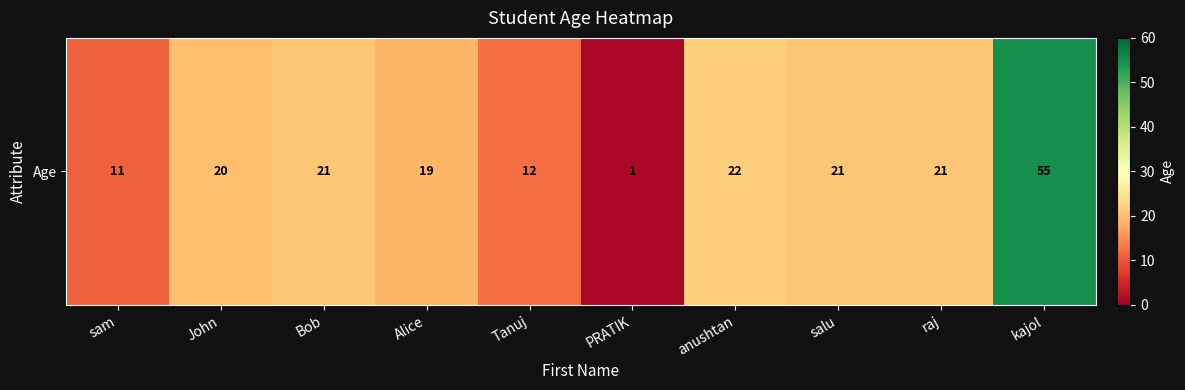

What is the minimum value shown in the chart?

1